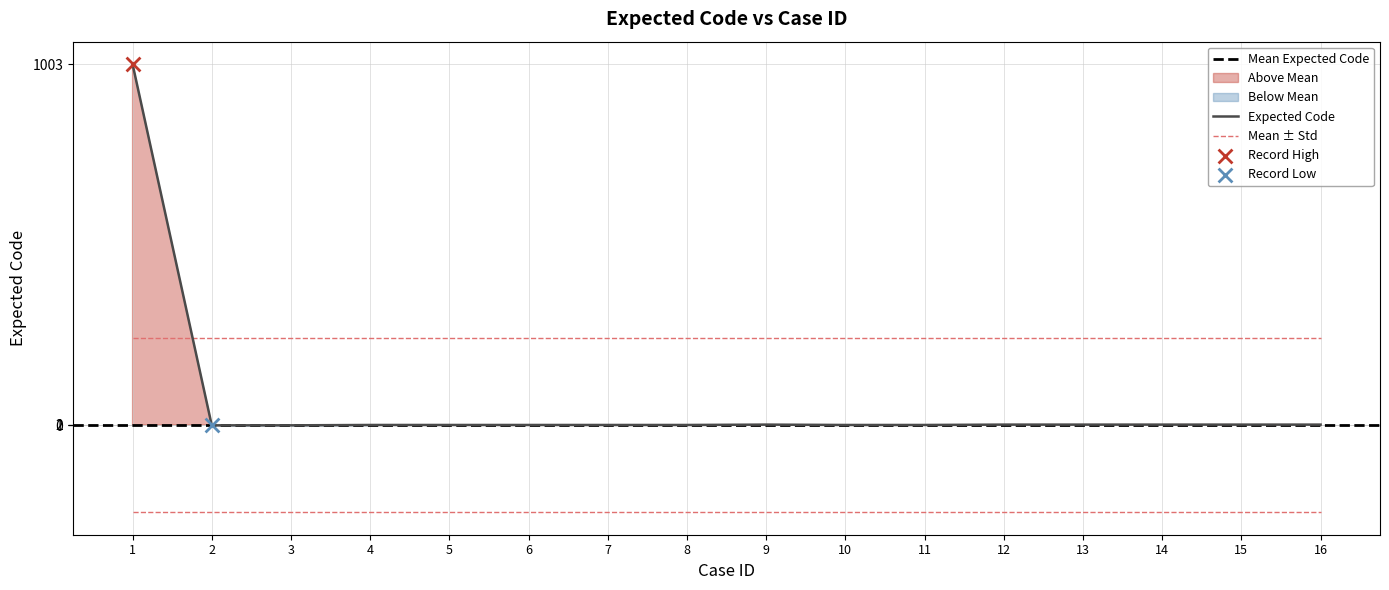

Approximately how many times larger is the value at 16 compared to 13?

1.0